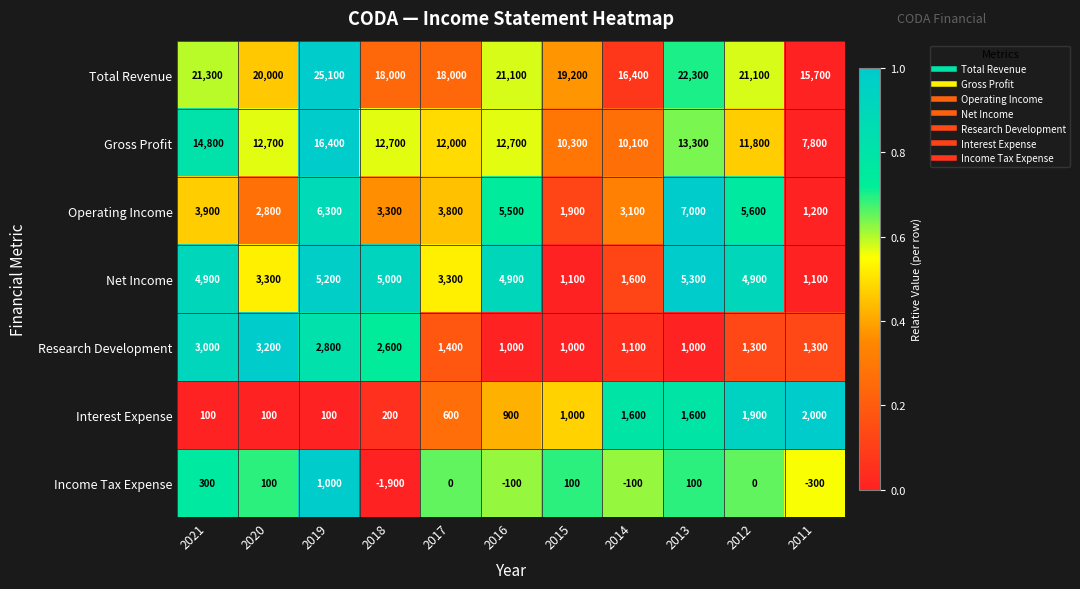

Which category has the lowest value across all series?

2018